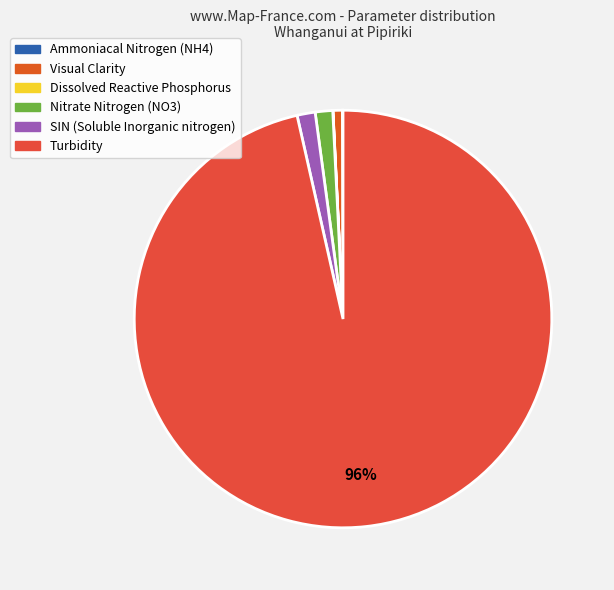

Combined, what portion of the pie is Ammoniacal Nitrogen (NH4) and Visual Clarity?

0.8%